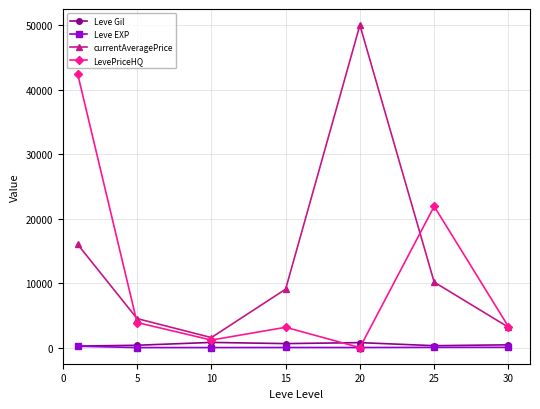

True or false: currentAveragePrice and Leve EXP intersect in this chart.

False